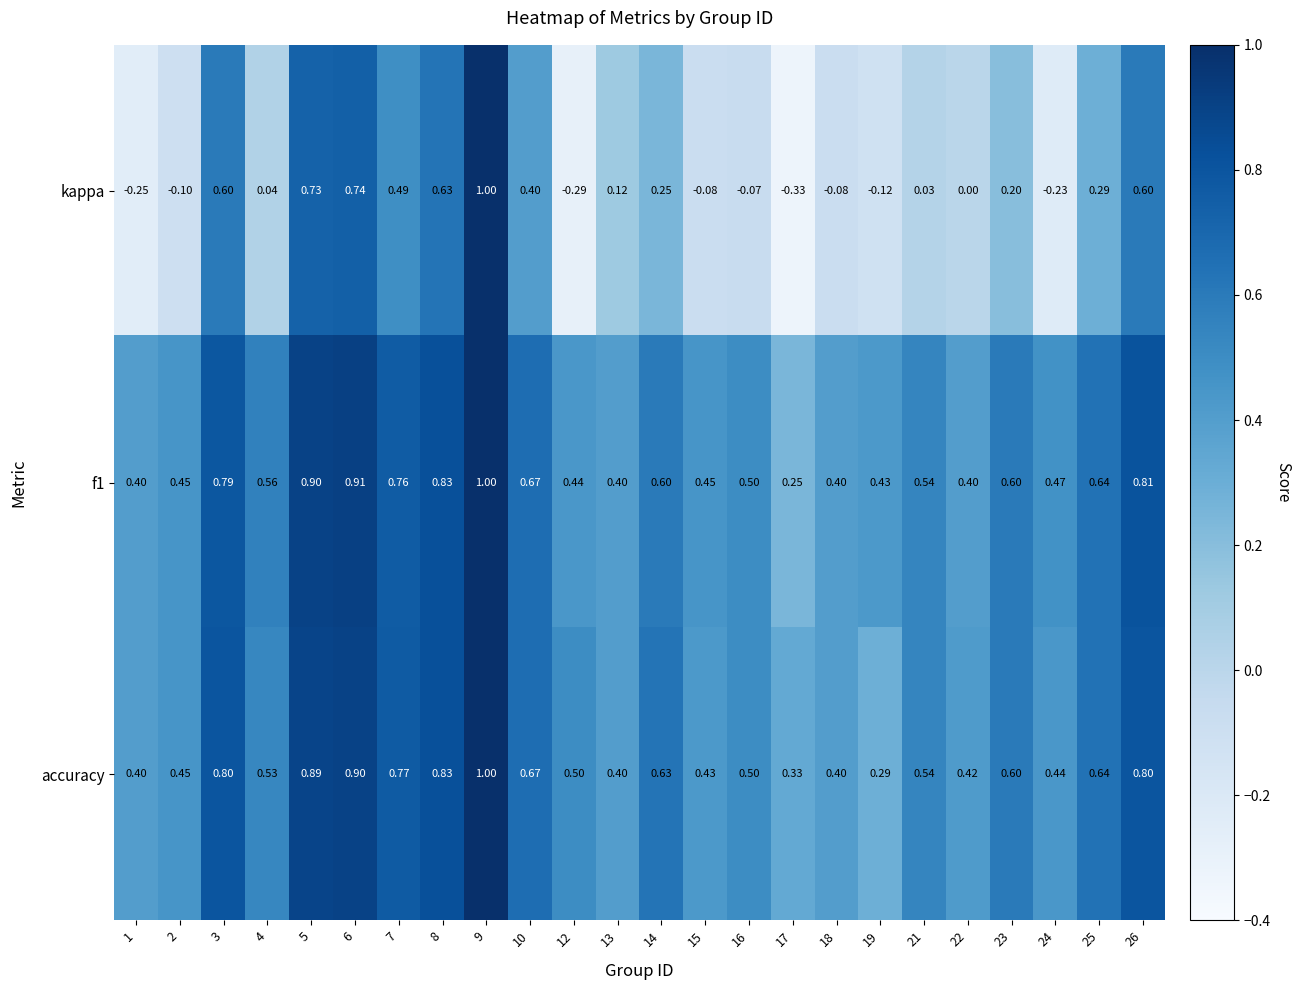

Which category has the lowest value across all series?

17